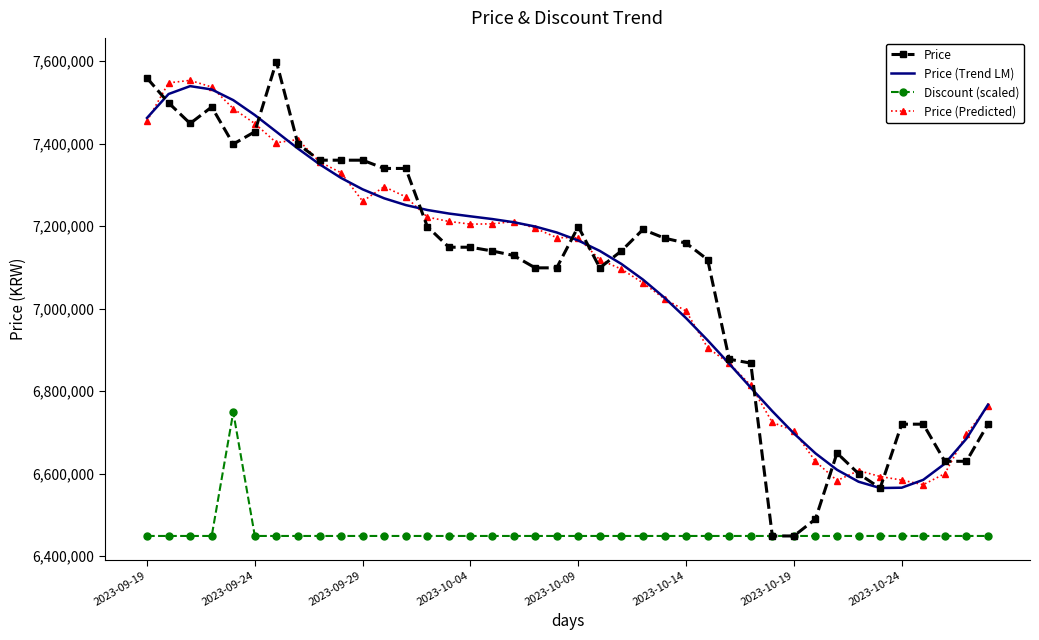

True or false: Discount (scaled) has more than 0 interior local peaks.

True